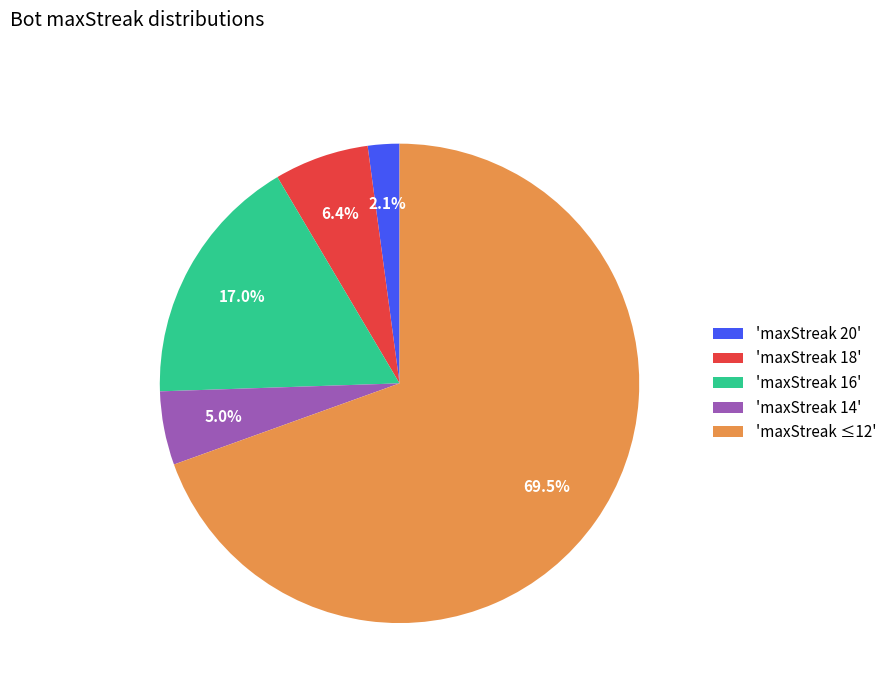

Count the number of slices in the pie.

5